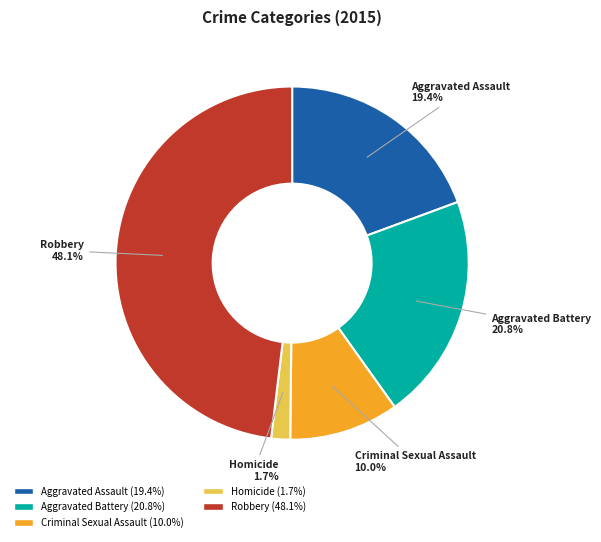

What is the largest slice in the pie chart?

Robbery